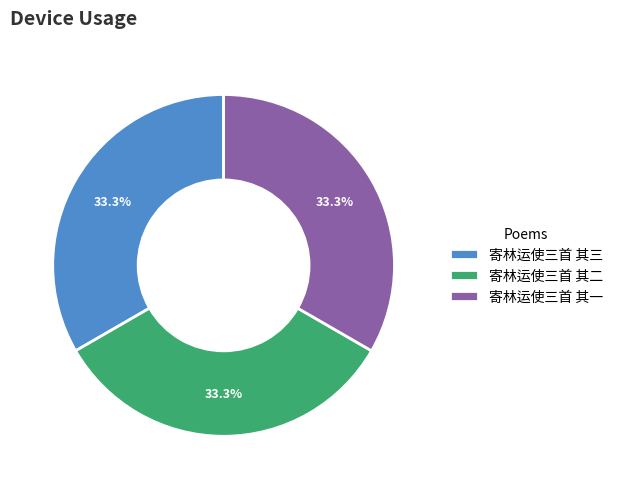

What percentage do 寄林运使三首 其三 and 寄林运使三首 其一 together represent?

66.7%